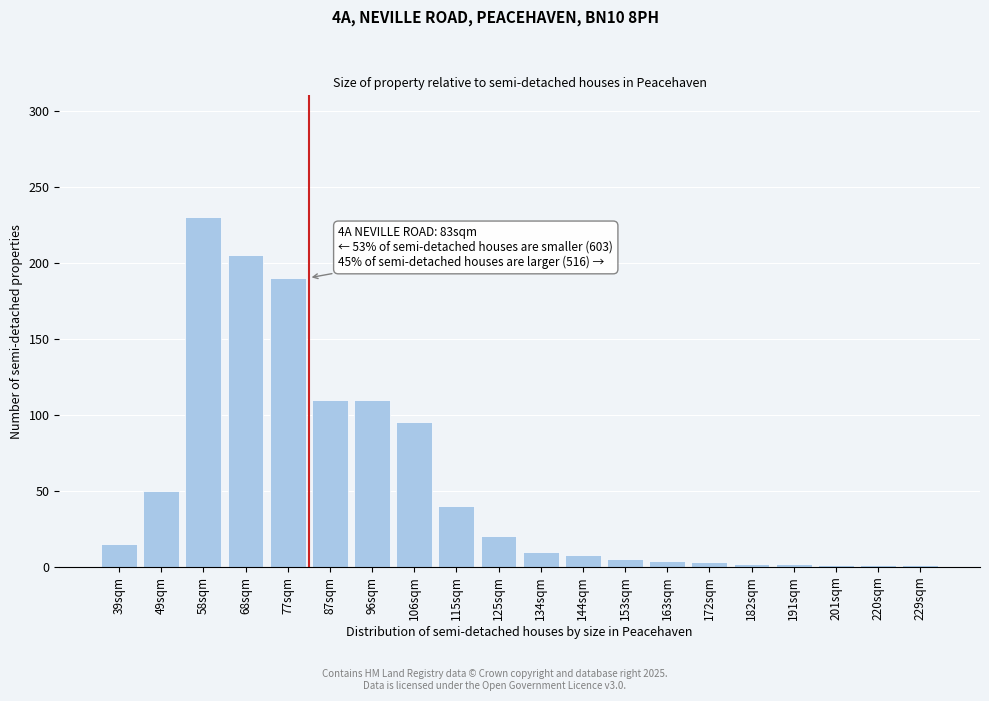

Between 68sqm and 144sqm, which is larger?

68sqm